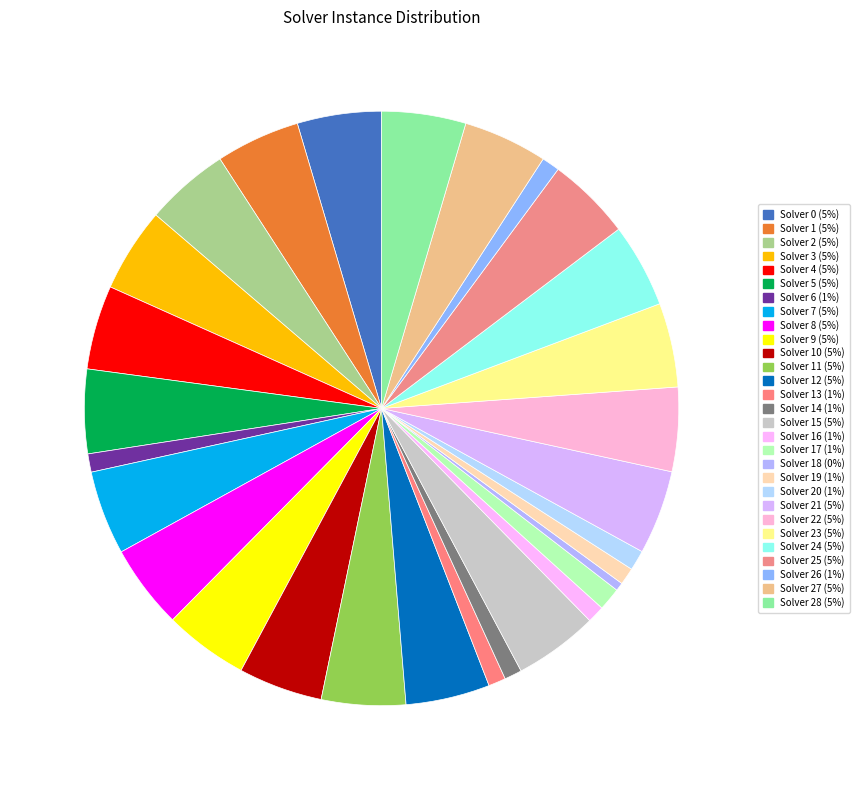

How many slices are in this pie chart?

29